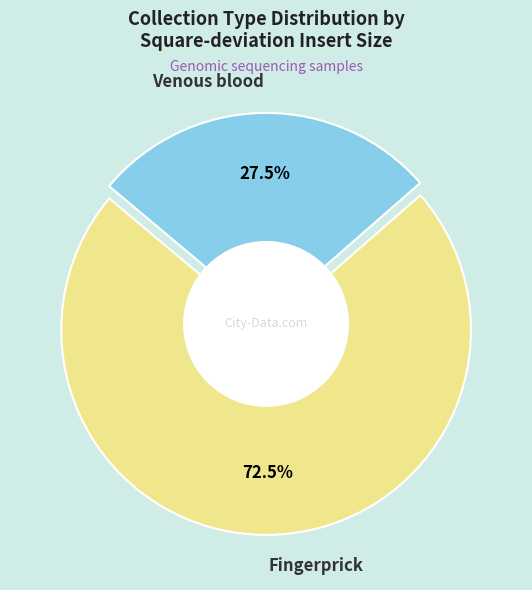

The 38 slice represents 9% of the pie. True or false?

False